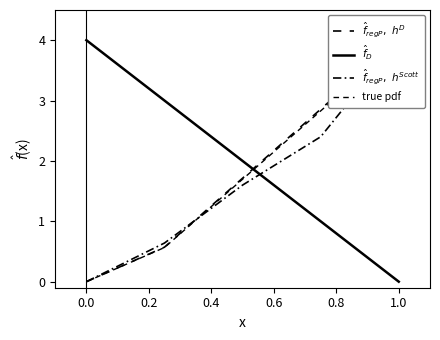

Which has a higher value, 0.0 or 0.2?

0.2